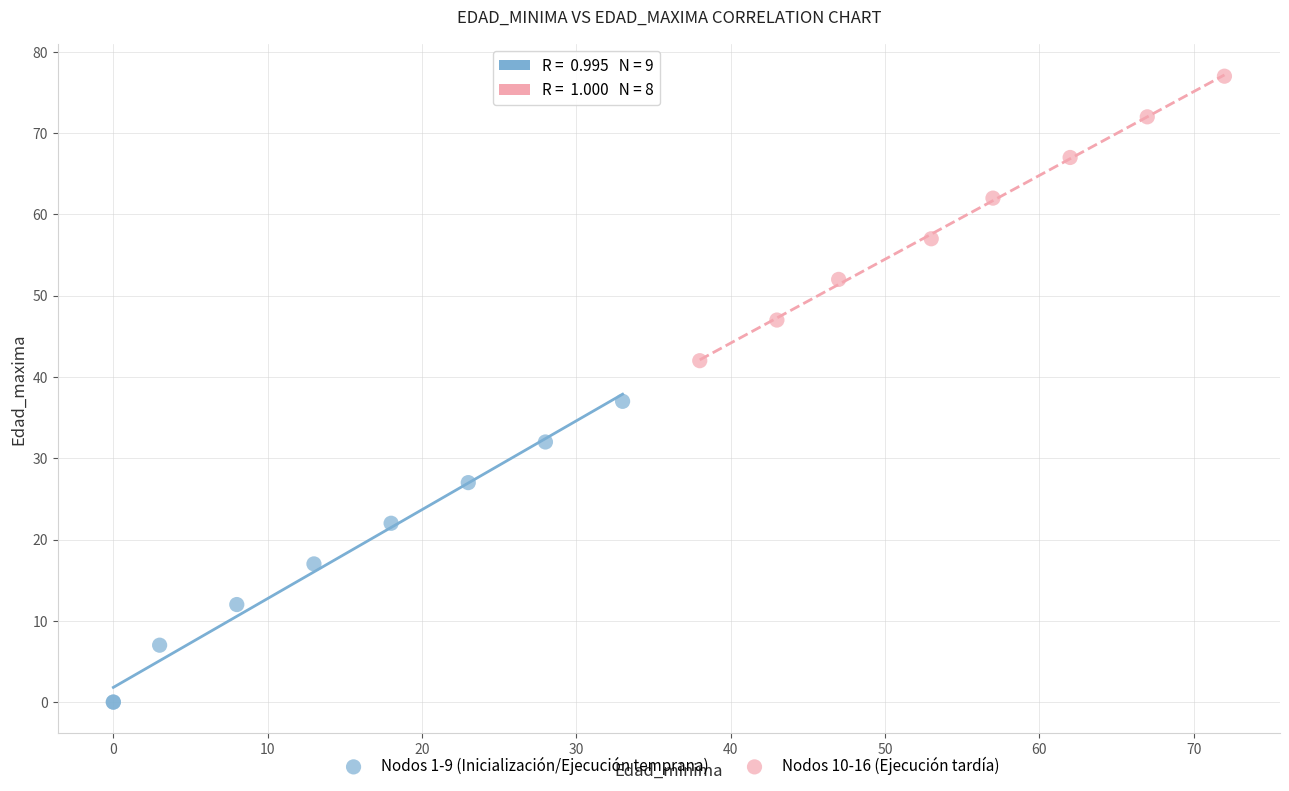

Which series contains the highest Y value?

Nodos 10-16 (Ejecución tardía)